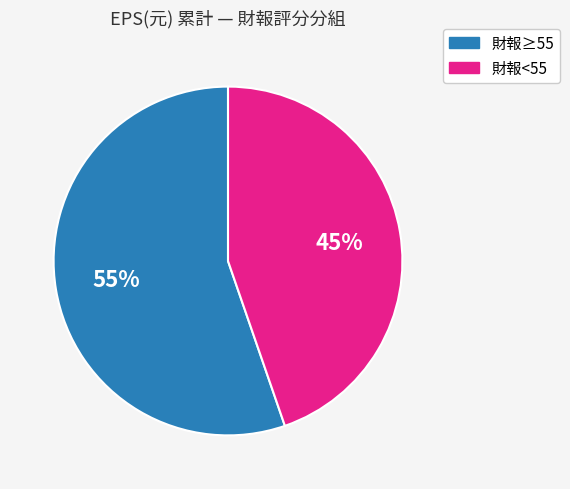

Does any single category account for the majority?

Yes